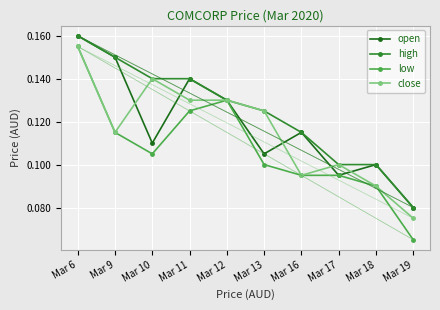

Which category has the lowest value in the high series?

Mar 19